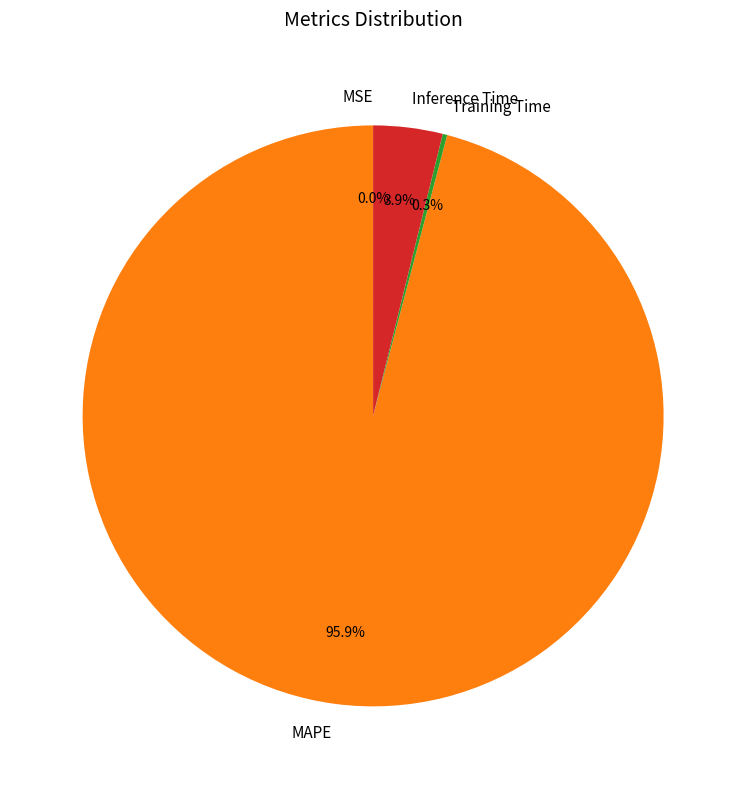

What is the largest slice in the pie chart?

MAPE